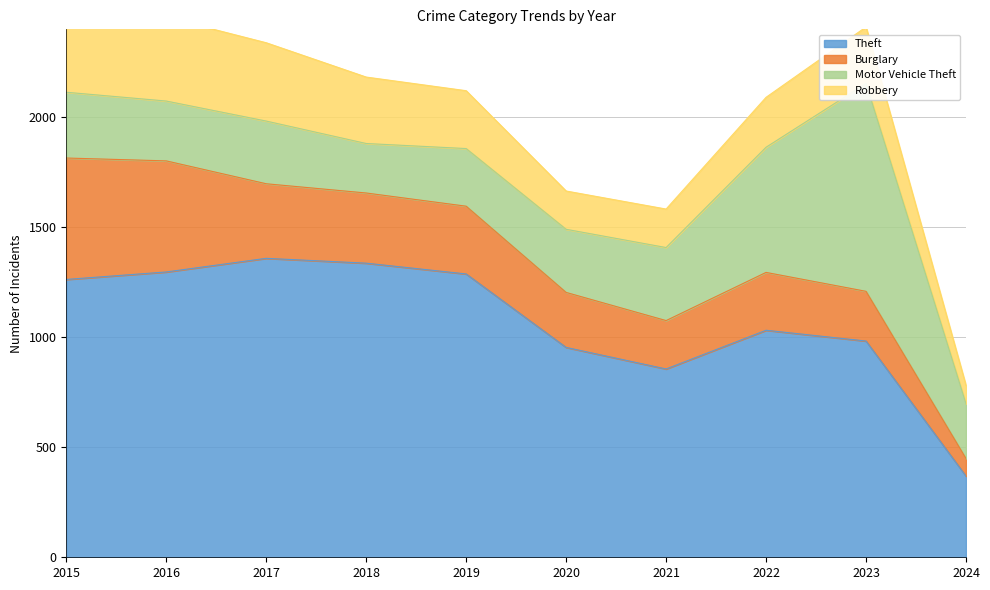

What value does the Robbery series have at 2019?

263